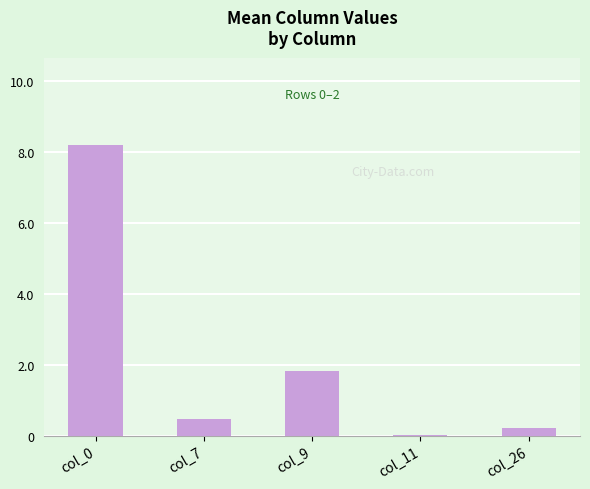

What is the sum of the values at col_7 and col_0?

8.7